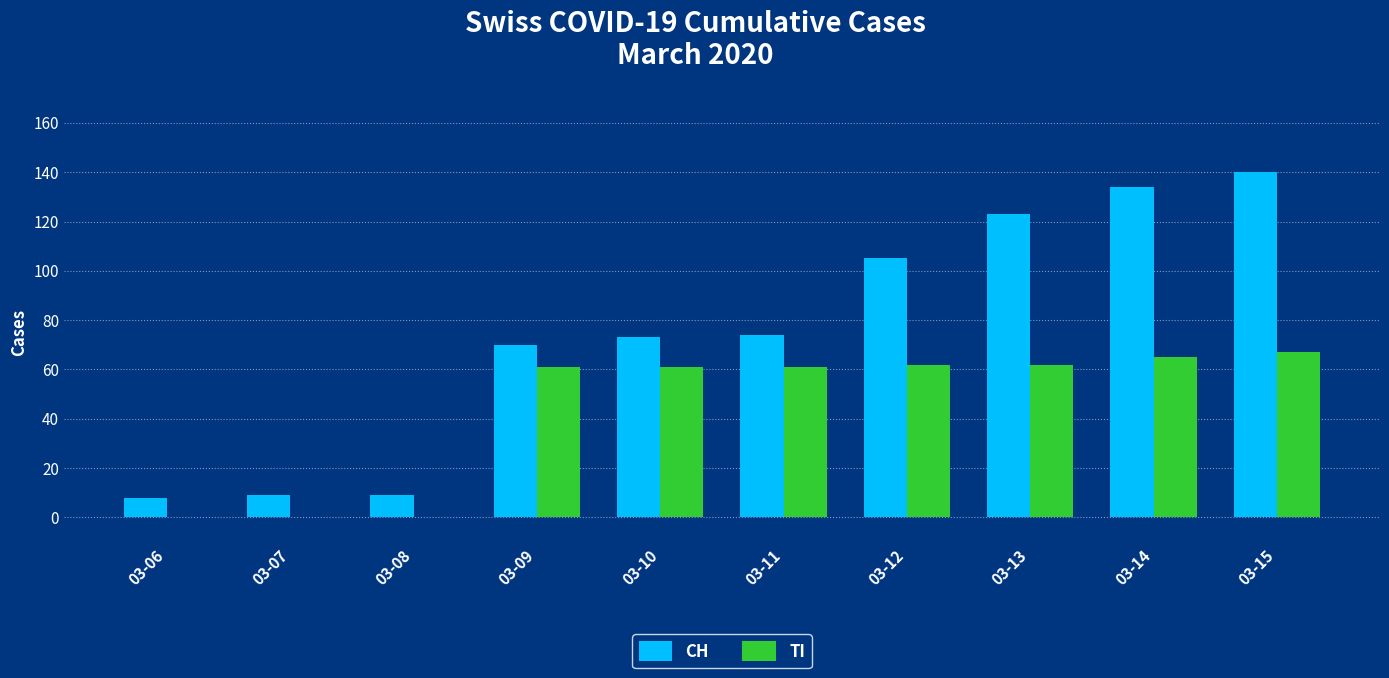

What is the sum of the TI values at 03-12 and 03-07?

62